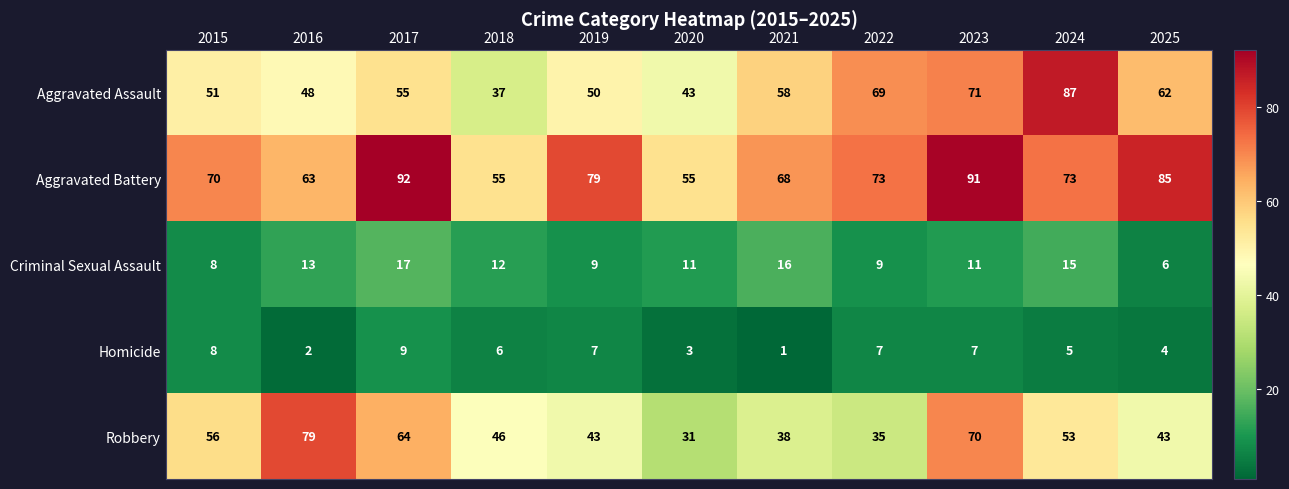

What is the sum of all Robbery values?

558